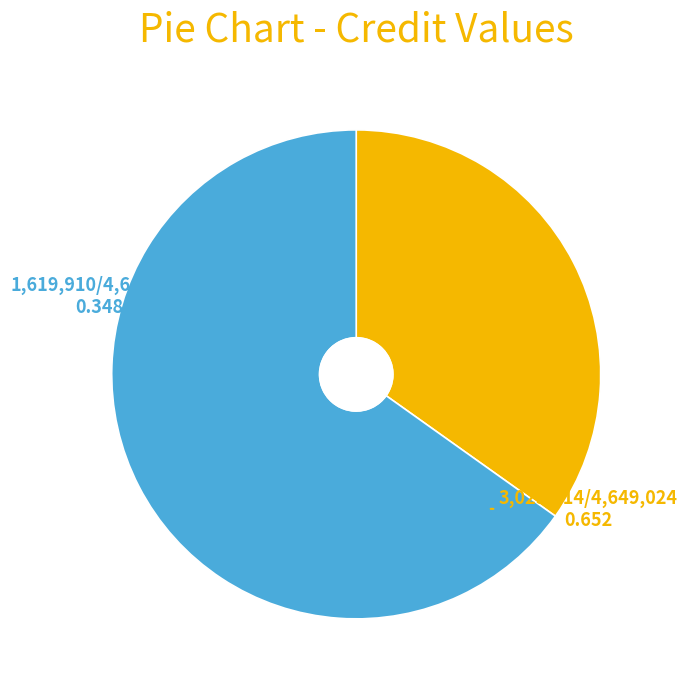

Is there a majority slice in this chart?

Yes